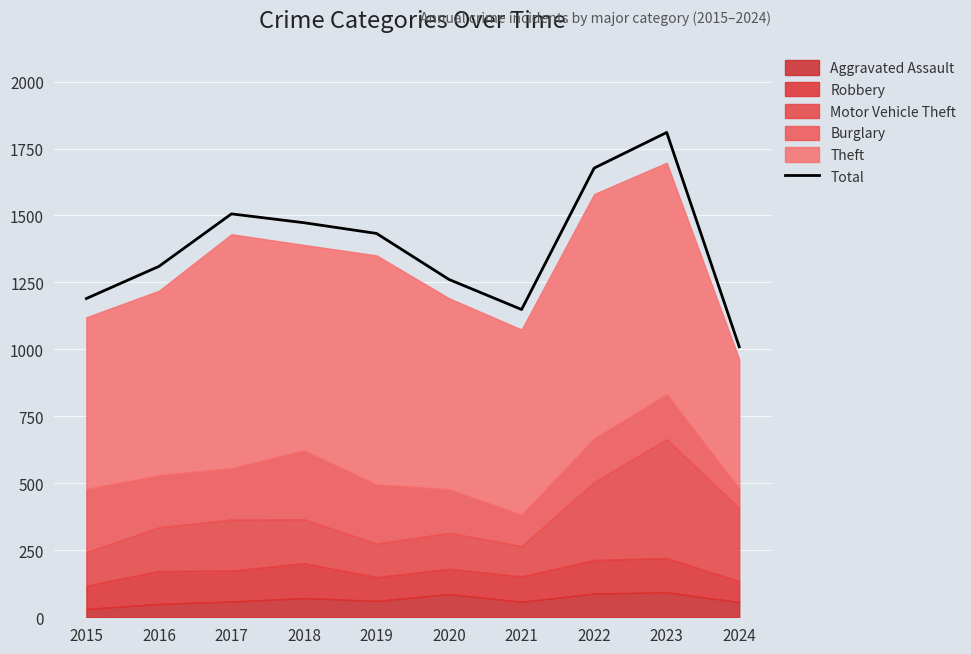

True or false: Total has a value of 1149 at 2021.

True